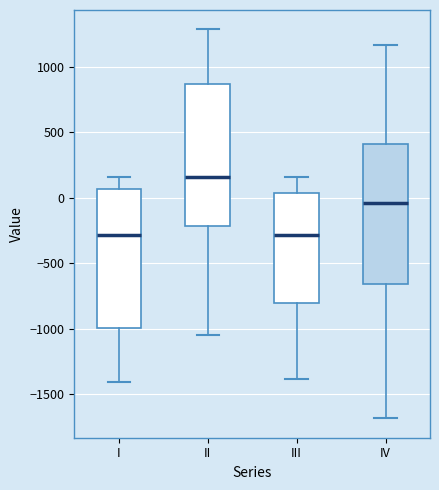

Where is the upper edge of the box for II on the y-axis? The values are not printed on the chart, so give them approximately, as read against the axis.

850